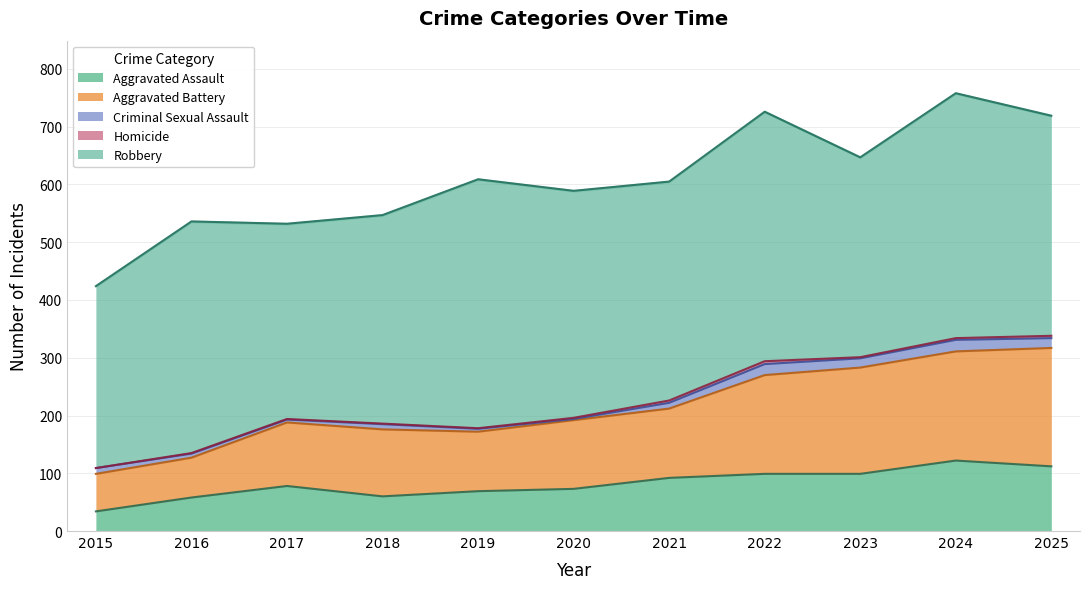

What is the value of the Aggravated Assault point at the 1st from the left?

34